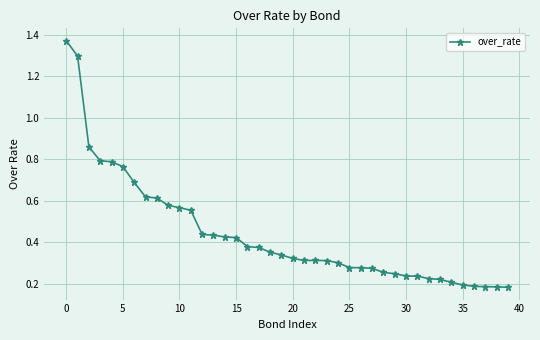

What is the sum of all values?

17.6